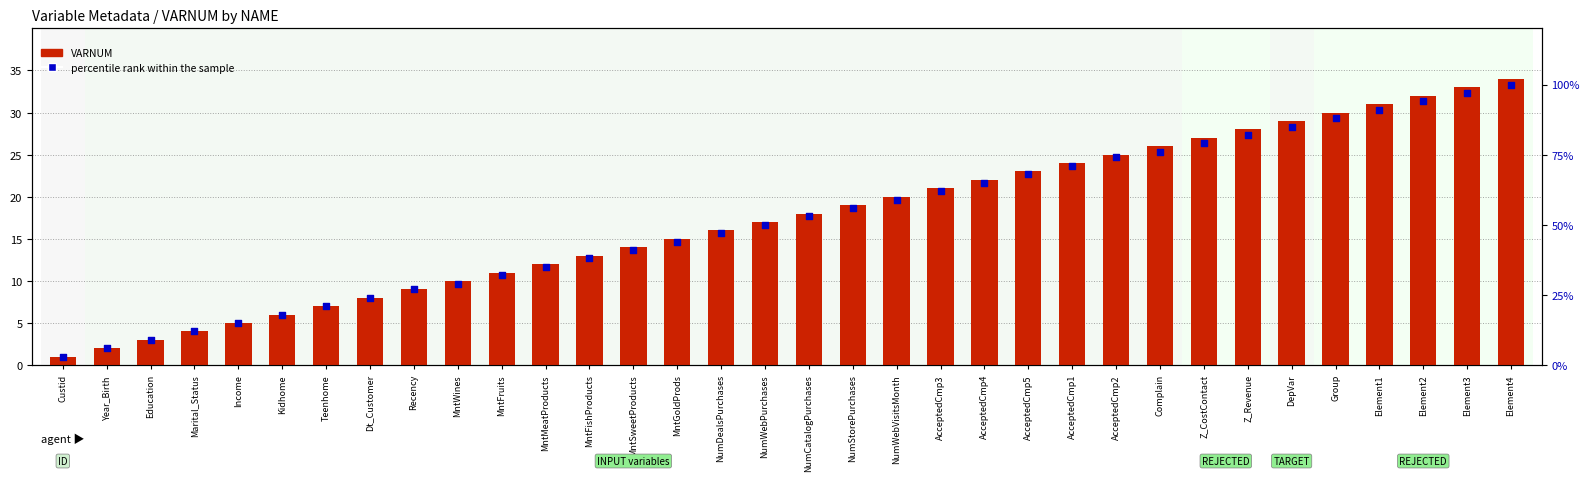

What are all the series names shown in the legend?

VARNUM, percentile rank within the sample